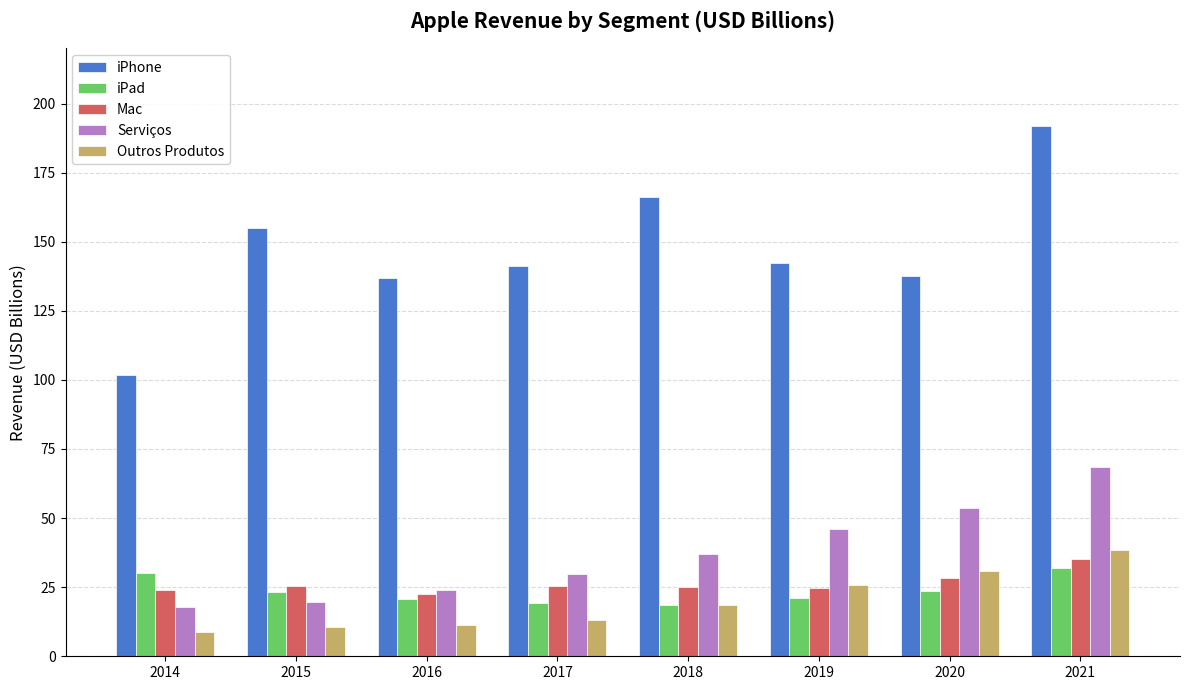

Which series has the largest total across all categories?

iPhone